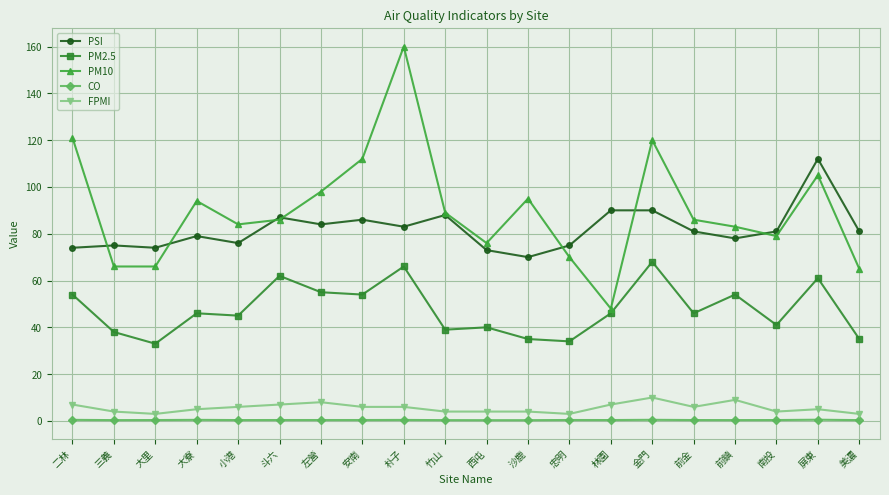

What are all the series names shown in the legend?

PSI, PM2.5, PM10, CO, FPMI